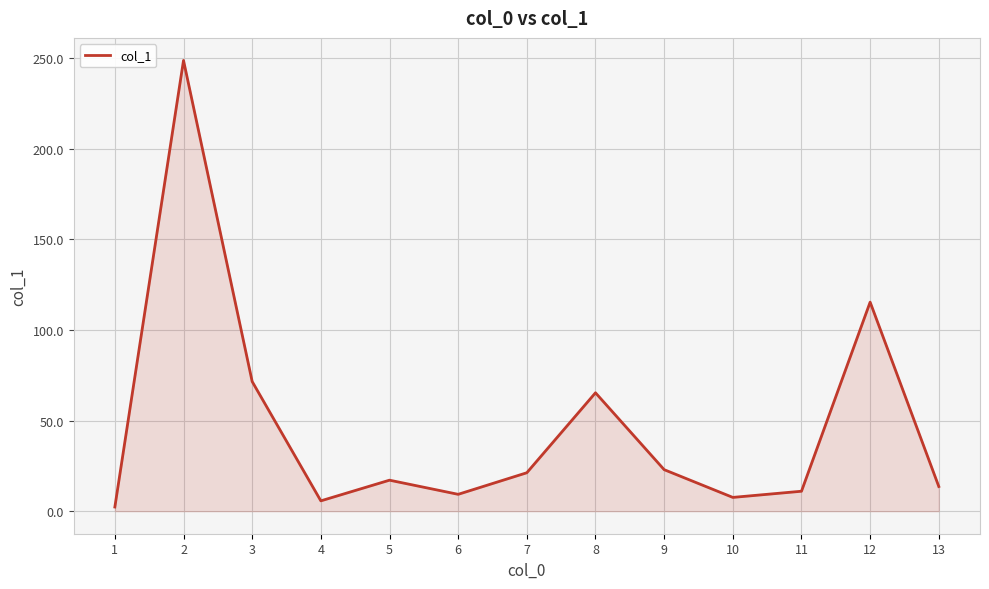

How many series are shown in this chart?

1